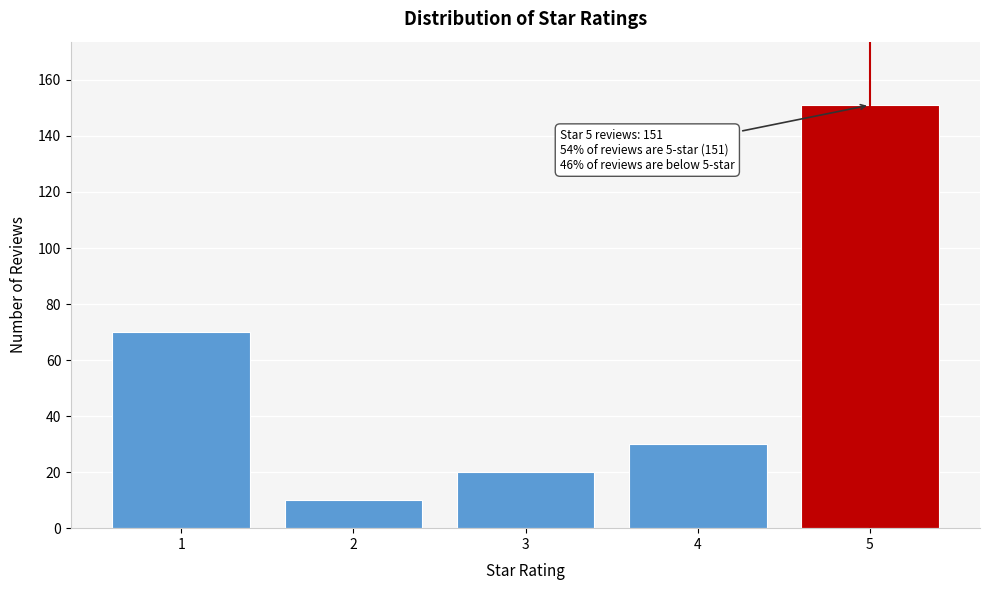

Reading left to right, list all the values displayed in this chart.

1=70	2=10	3=20	4=30	5=151